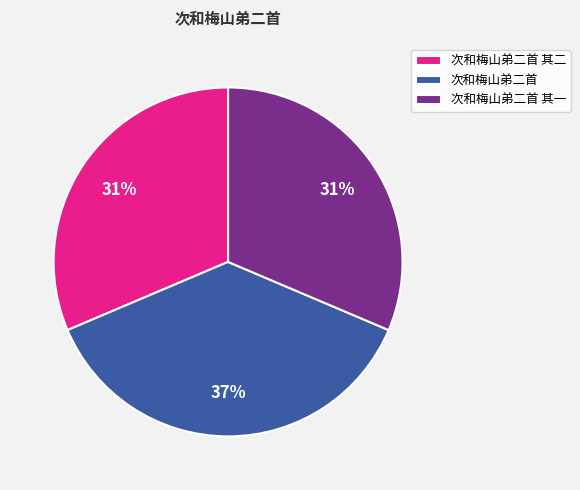

Is the sum of 次和梅山弟二首 and 次和梅山弟二首 其一 greater than half?

Yes